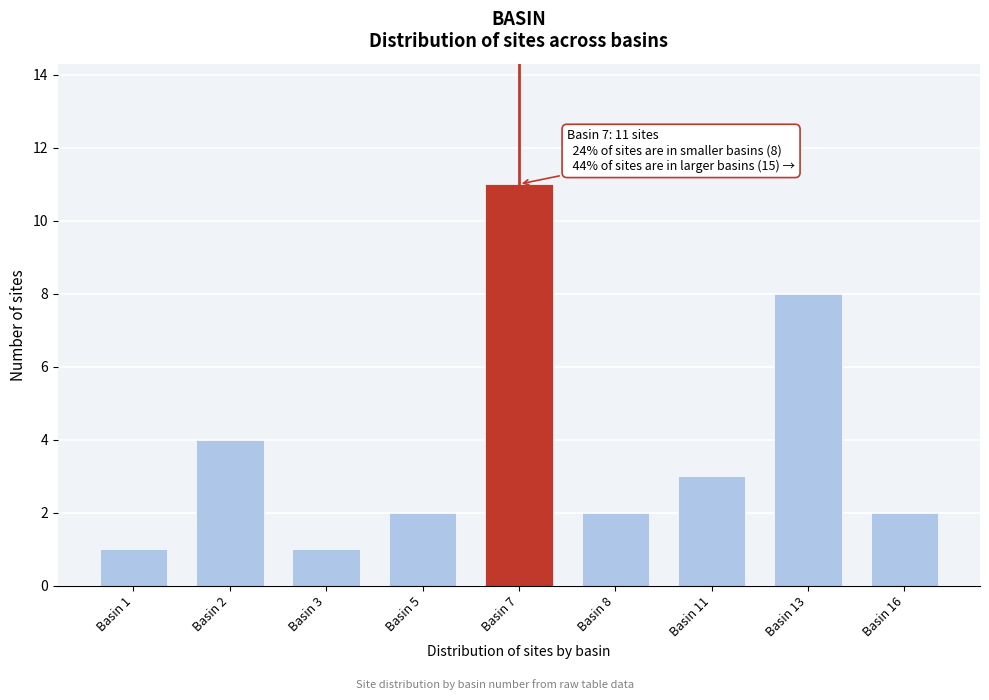

Reading left to right, what are all the values shown in this chart?

Basin 1=1	Basin 2=4	Basin 3=1	Basin 5=2	Basin 7=11	Basin 8=2	Basin 11=3	Basin 13=8	Basin 16=2